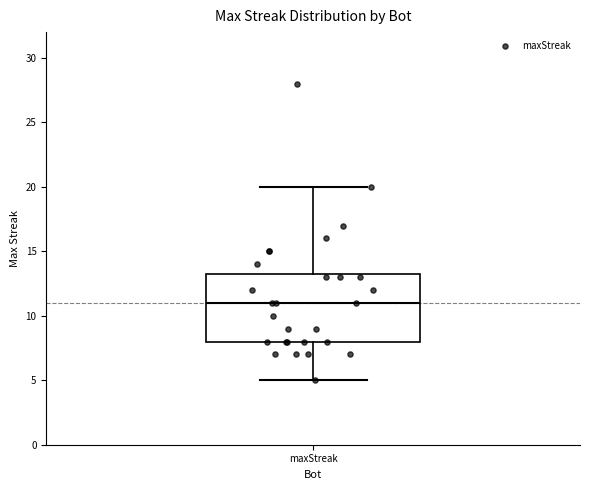

Transcribe this box plot: give where the median line is, the range the box spans, and where the two whiskers end, as read against the y-axis. The values are not printed on the chart, so give them approximately, as read against the axis.

median 11.0, box 8.0 to 13.5, whiskers 5.0 to 20.0